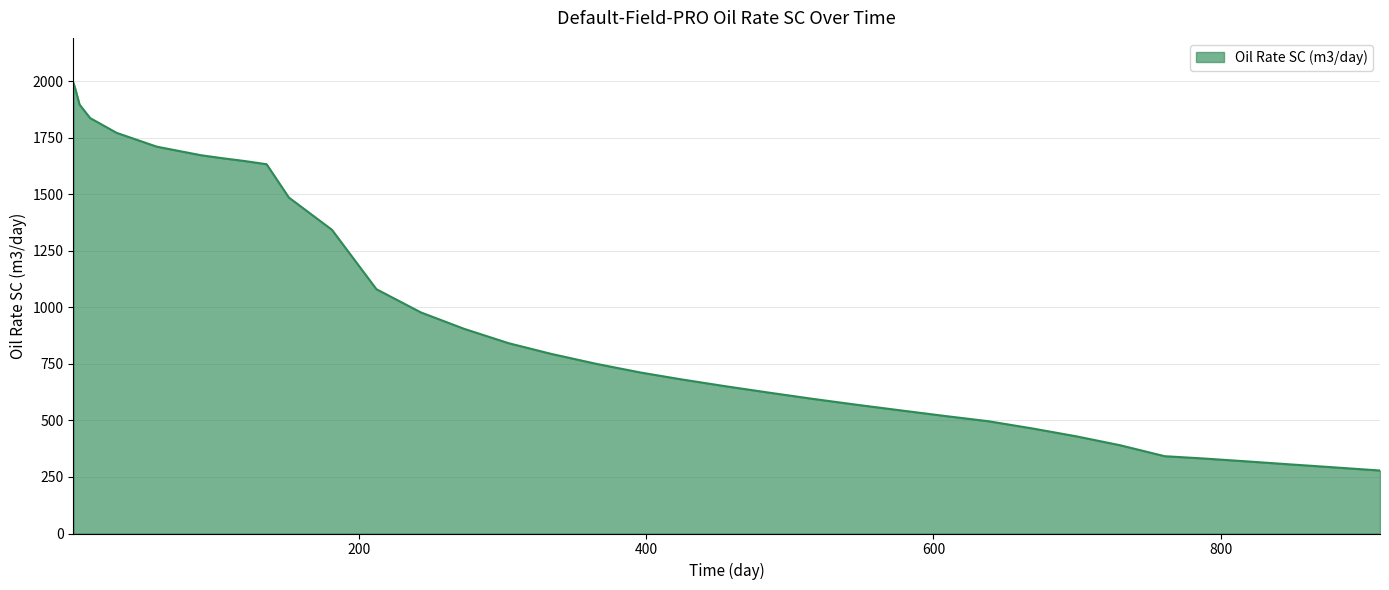

What is the minimum value shown in the chart?

278.6